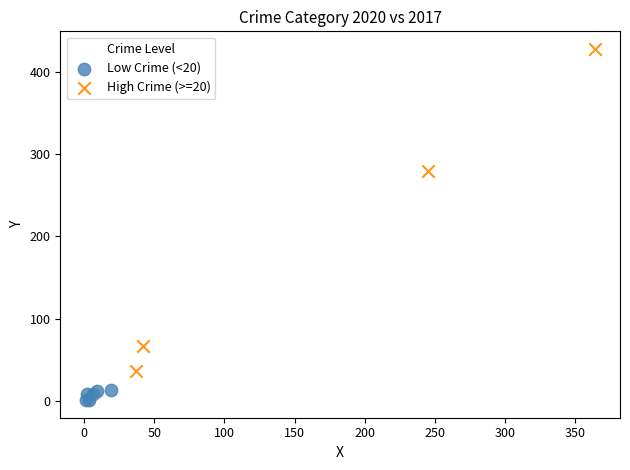

Which series reaches the maximum Y coordinate?

High Crime (>=20)